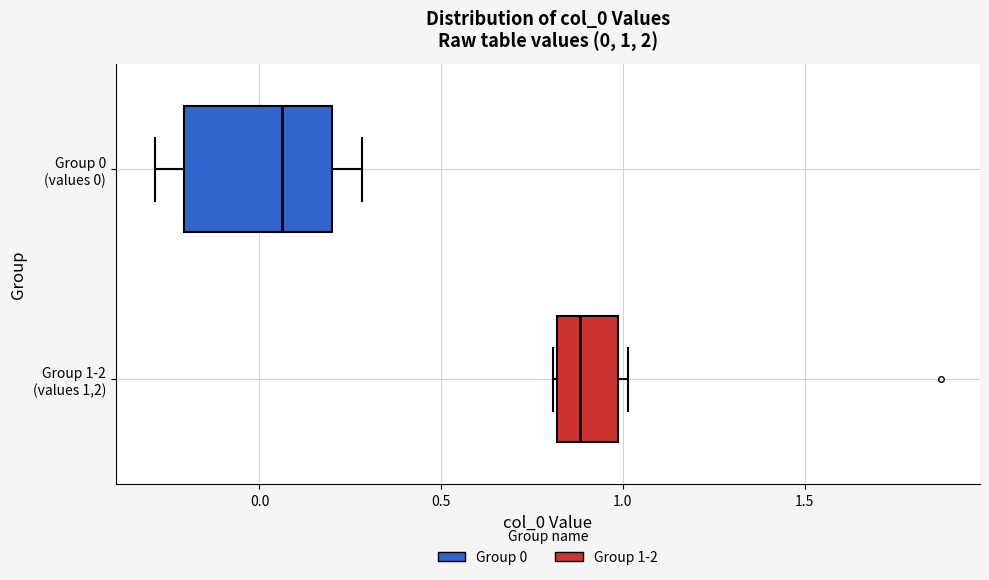

Which box's median line is the furthest to the left?

Group 0 (values 0)